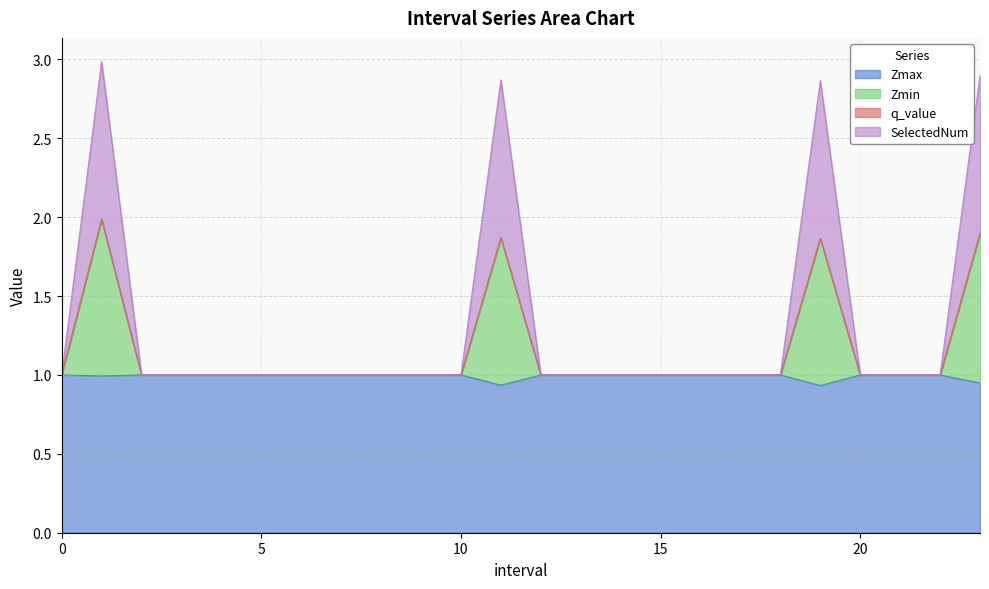

Which category has the highest value in the SelectedNum series?

1.0